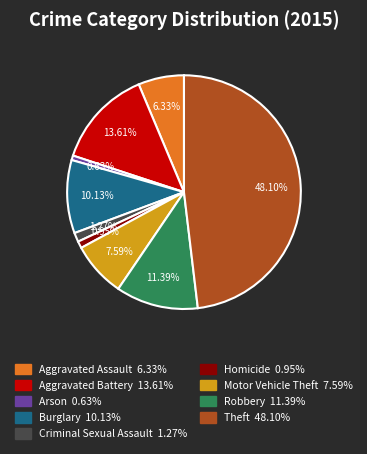

Which slice is the largest?

Theft